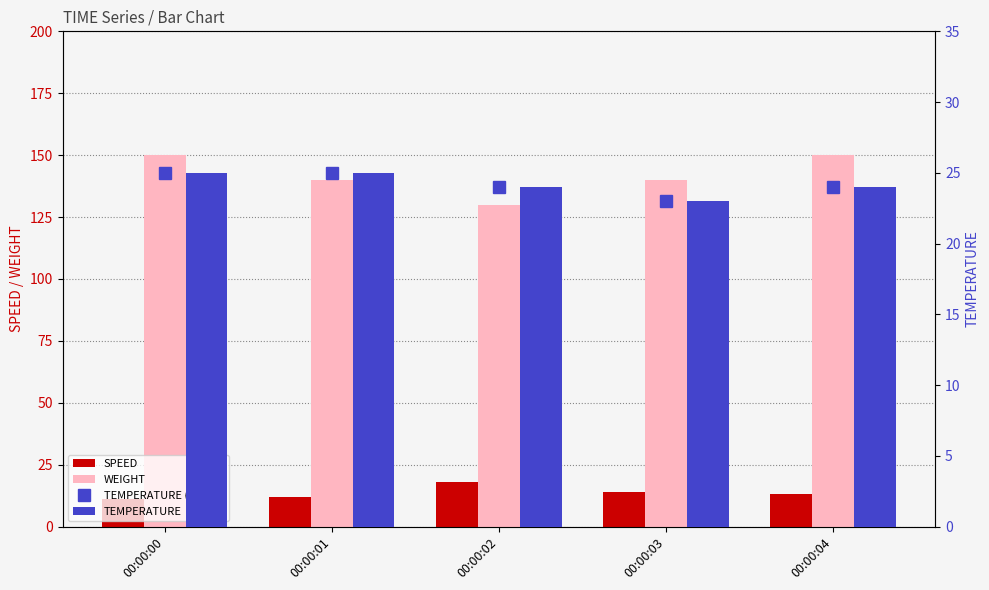

The TEMPERATURE series shows 25 at 00:00:01. True or false?

True